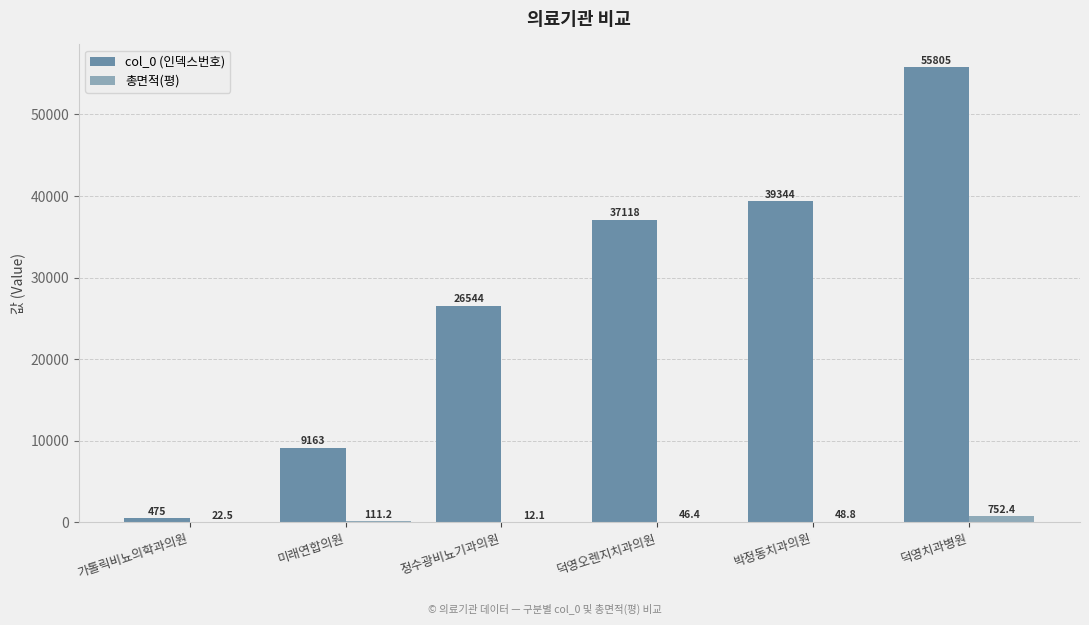

Which series has the largest total across all categories?

col_0 (인덱스번호)